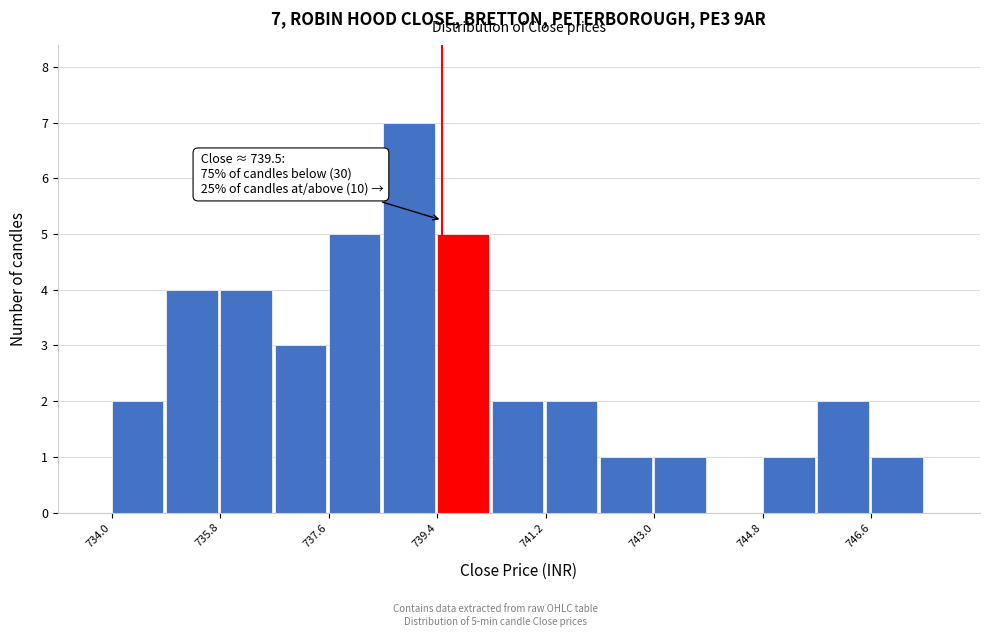

Over which range of the x-axis is the bar tallest?

738.6 to 739.4